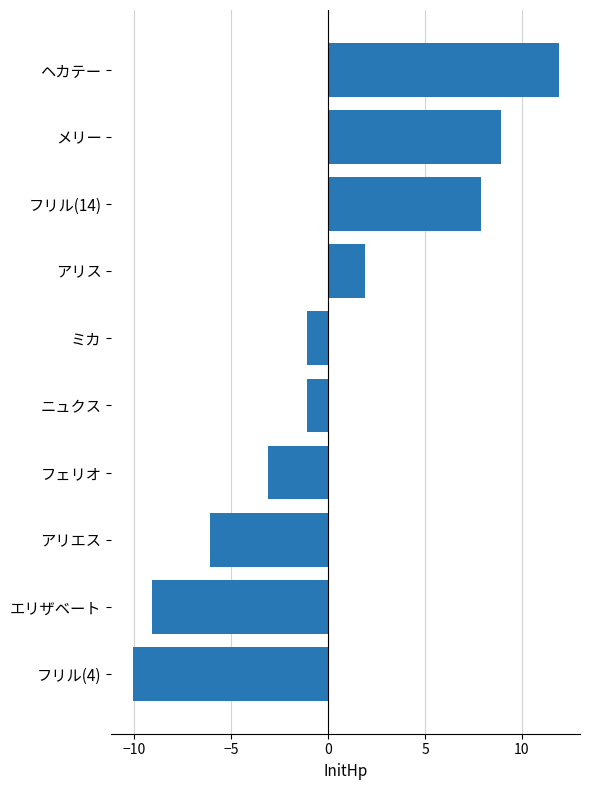

Which has a higher value, フリル(4) or アリエス?

アリエス